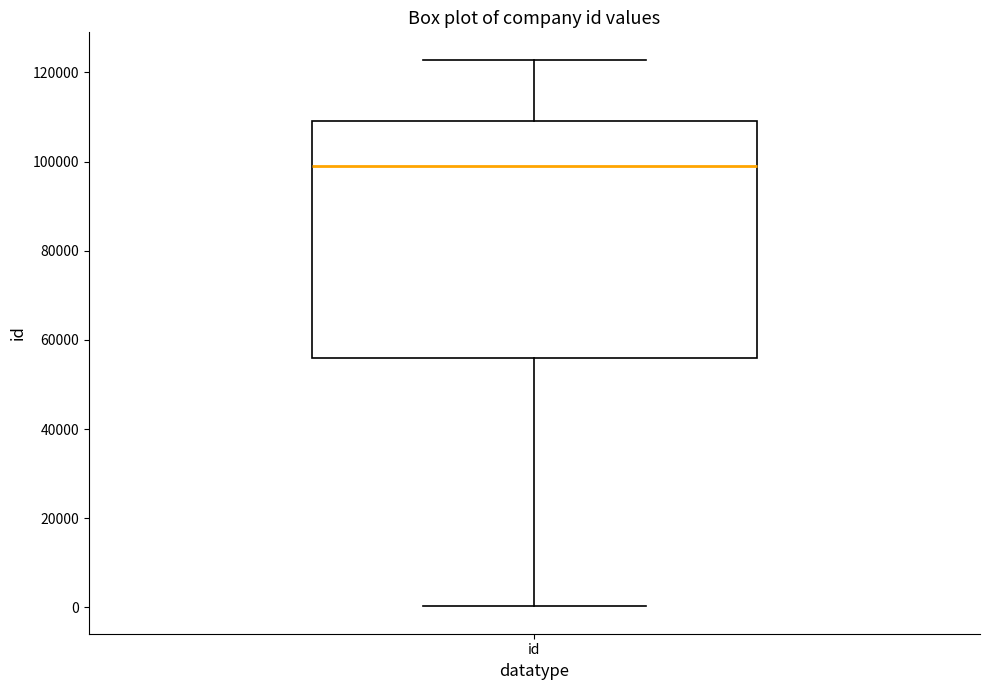

Transcribe this box plot: give where the median line is, the range the box spans, and where the two whiskers end, as read against the y-axis. The values are not printed on the chart, so give them approximately, as read against the axis.

median 98000, box 56000 to 110000, whiskers 0 to 122000